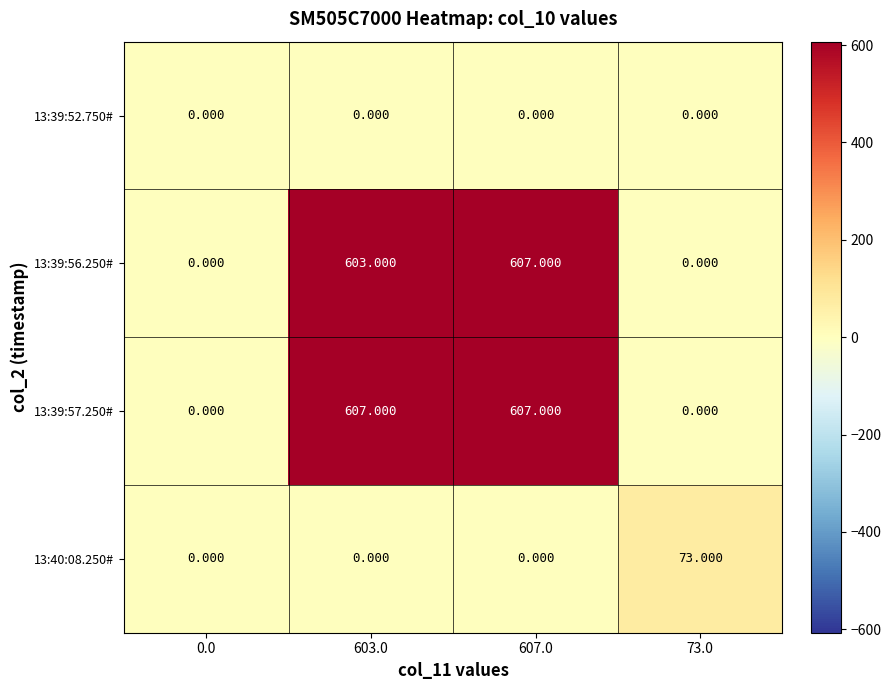

Is the value of 13:39:56.250# at 603.0 greater than the value of 13:39:52.750# at 73.0?

Yes